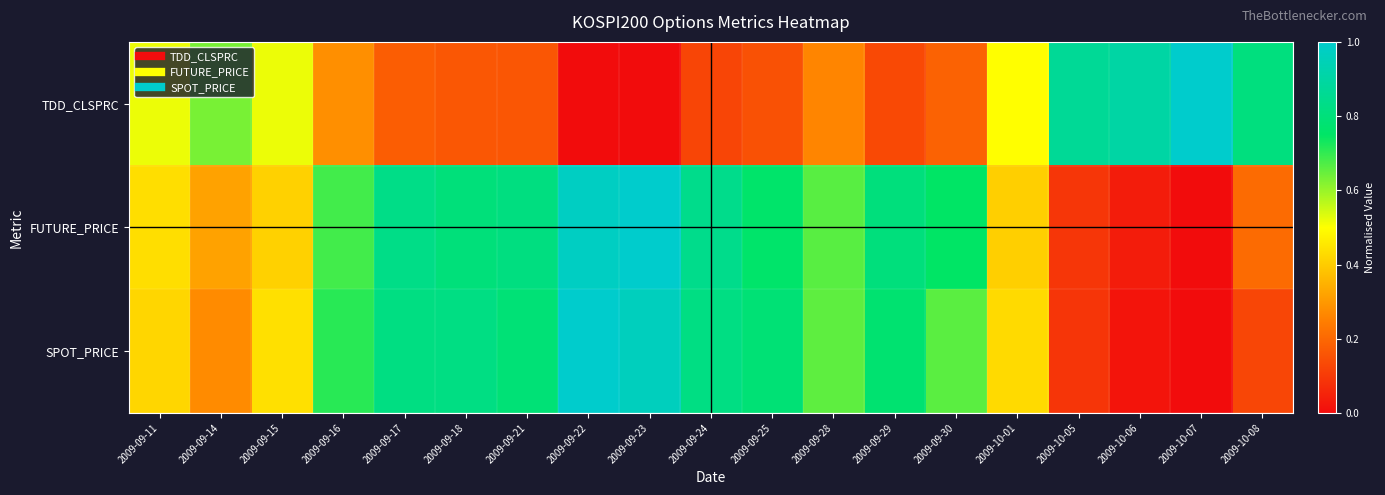

Count the number of data series in this chart.

3